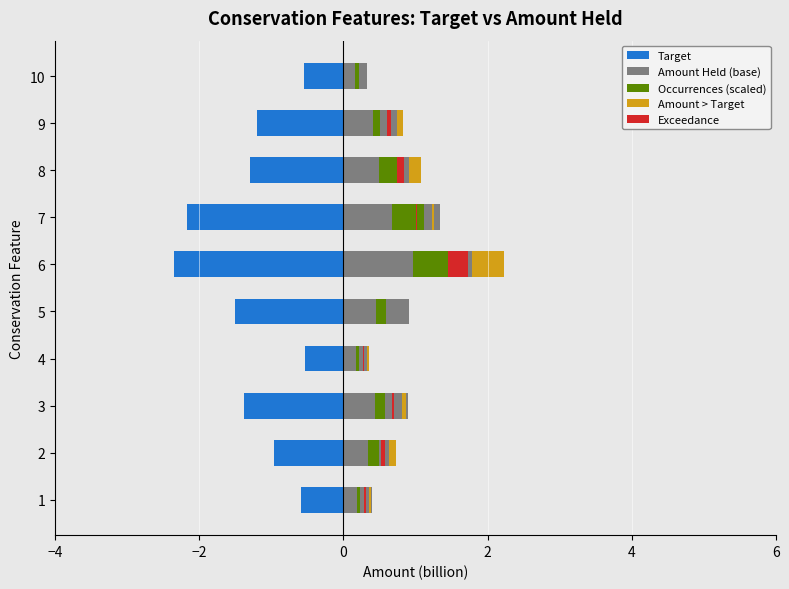

How many values in the Target series are below -1?

6